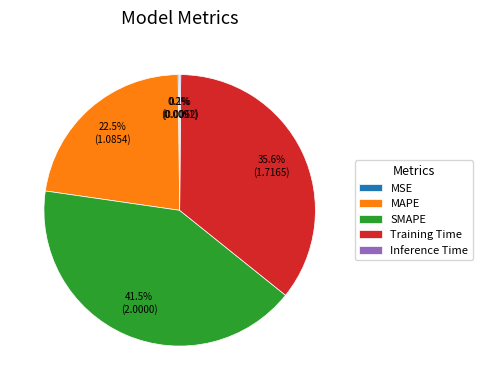

What portion of the pie excludes MAPE?

77.5%